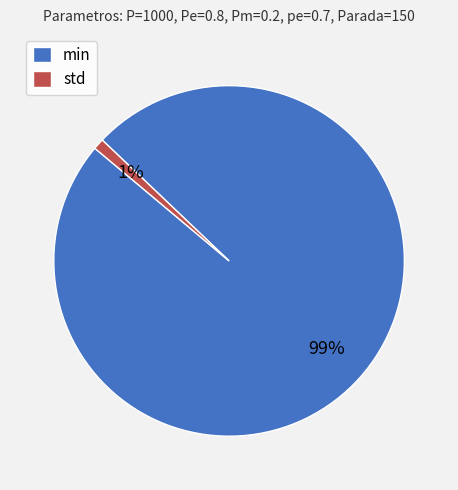

Does min account for over 50% of the chart?

Yes